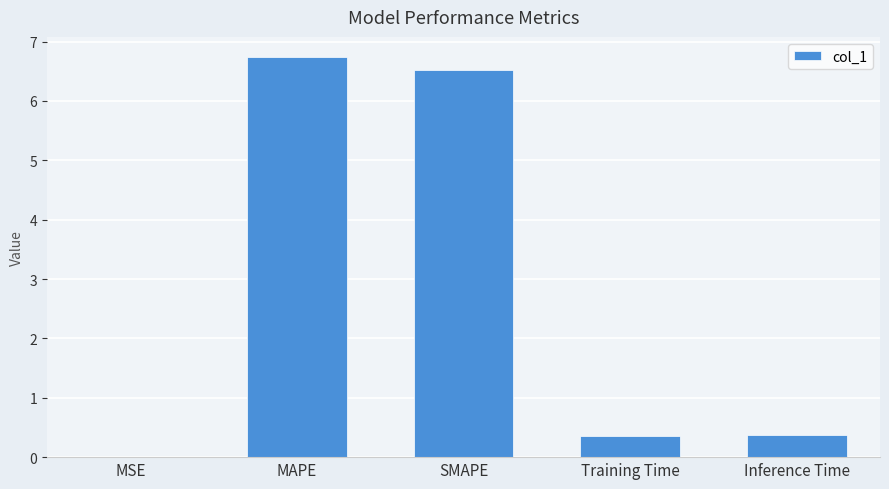

Which label corresponds to the largest value in the chart?

MAPE